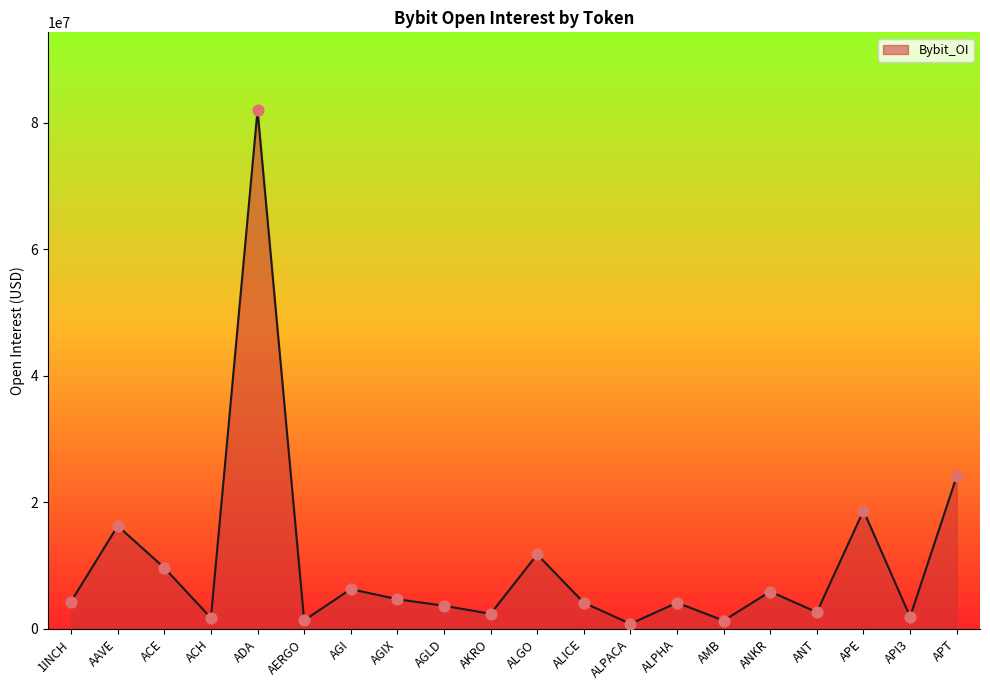

Which has a higher value, ANKR or AMB?

ANKR